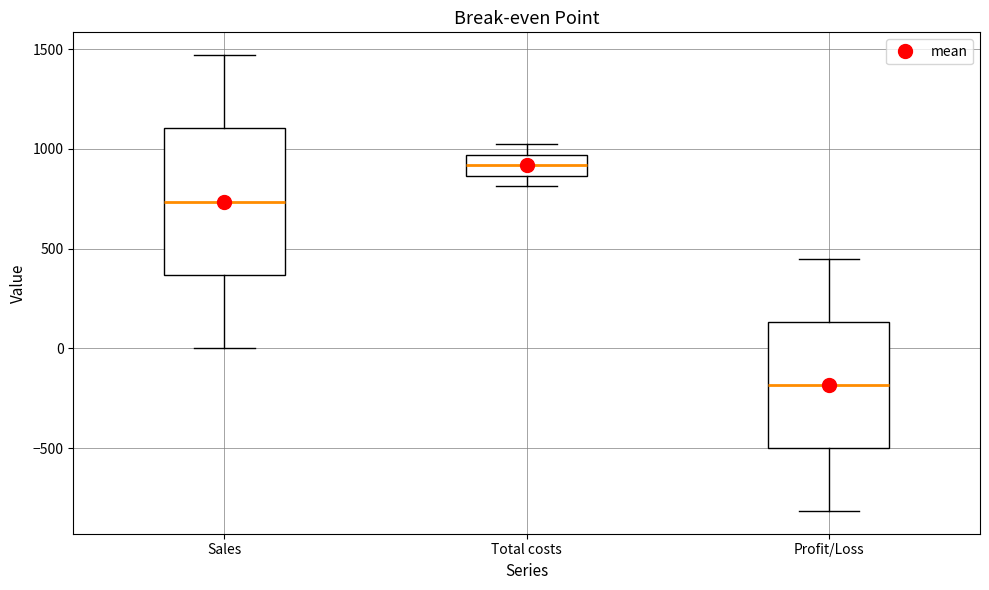

Which box's median line is the lowest?

Profit/Loss